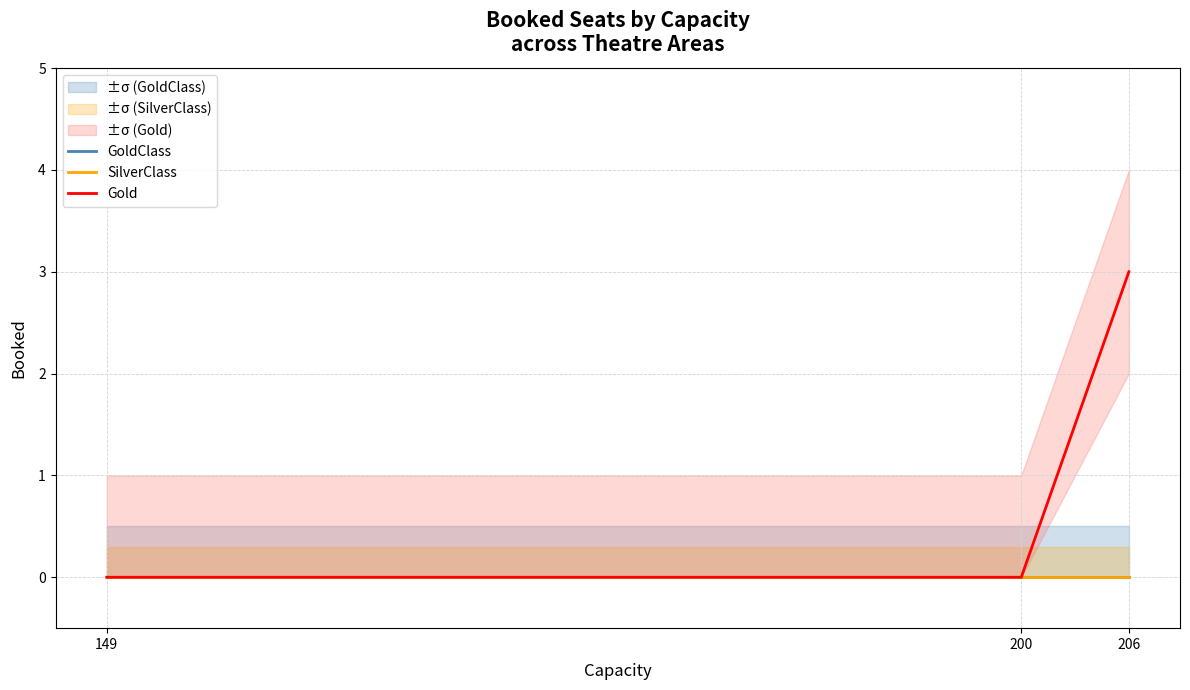

At how many categories does at least one series exceed 0?

1